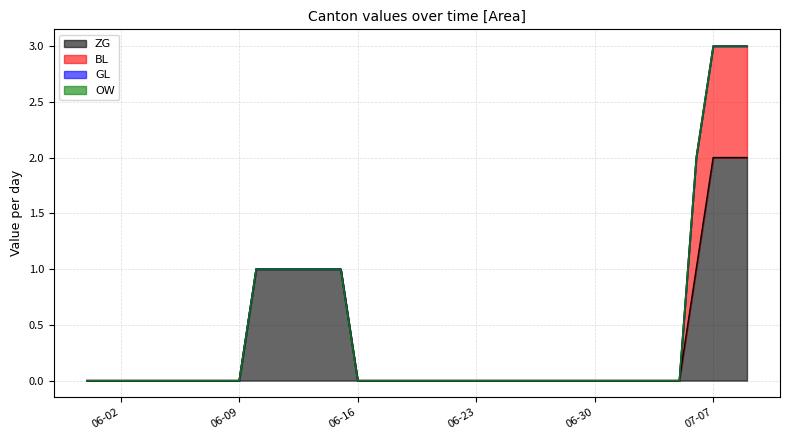

What is the sum of all ZG values?

13